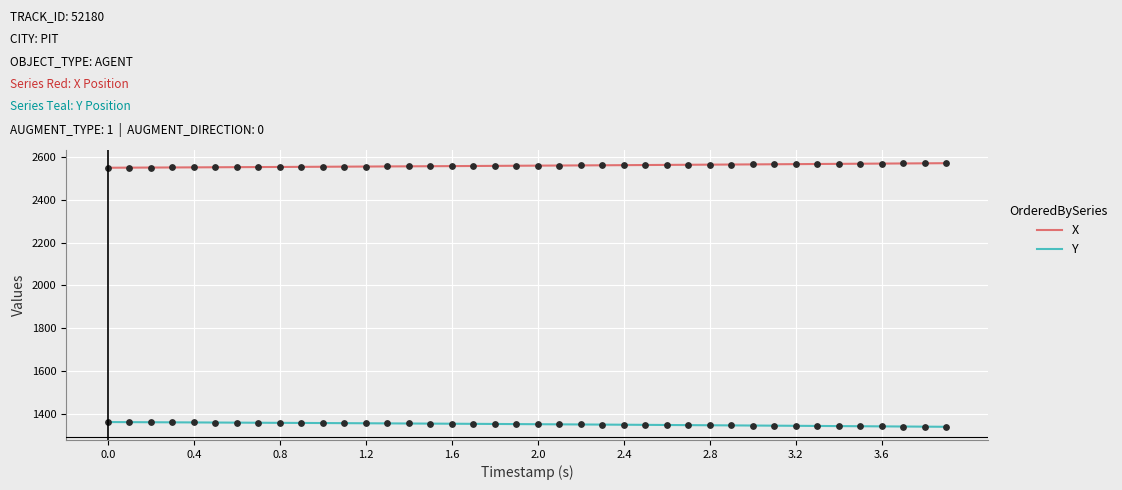

List the series in order of their peak value, lowest first.

Y, X